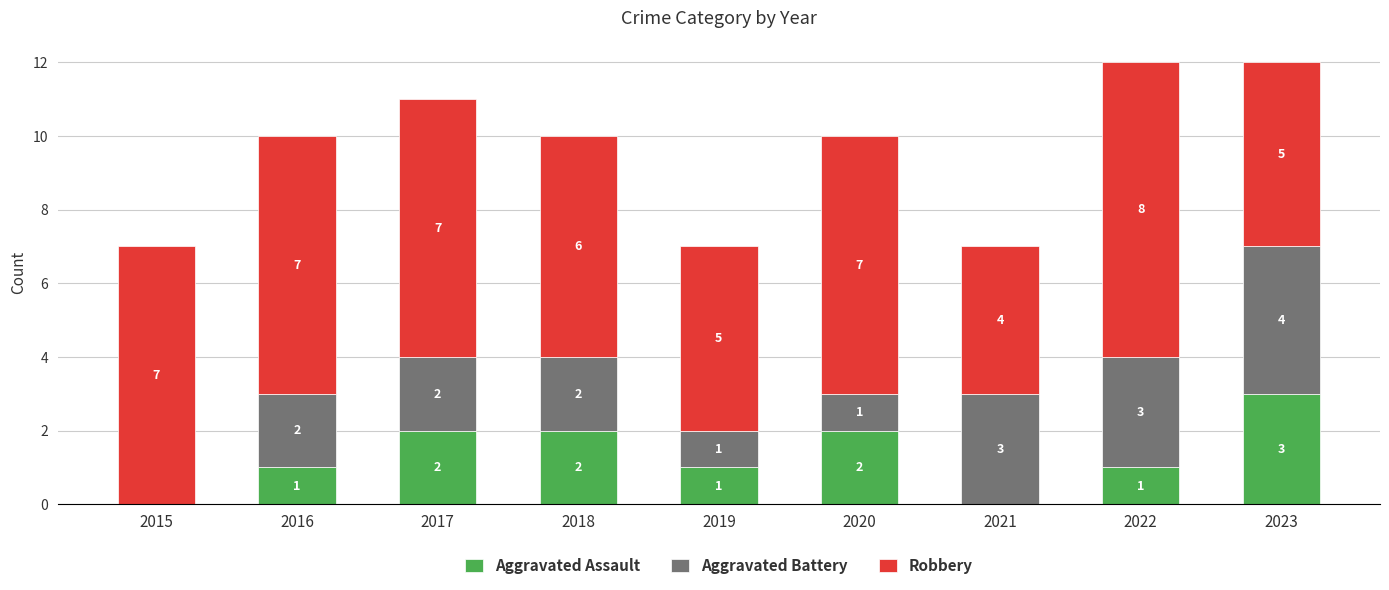

What are all the series names shown in the legend?

Aggravated Assault, Aggravated Battery, Robbery